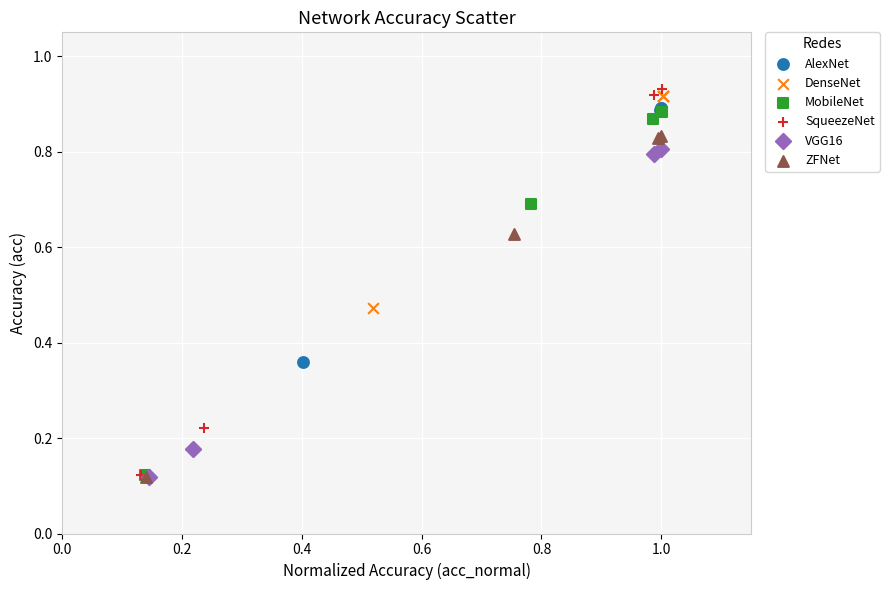

Which series has the largest Y range (max minus min)?

SqueezeNet